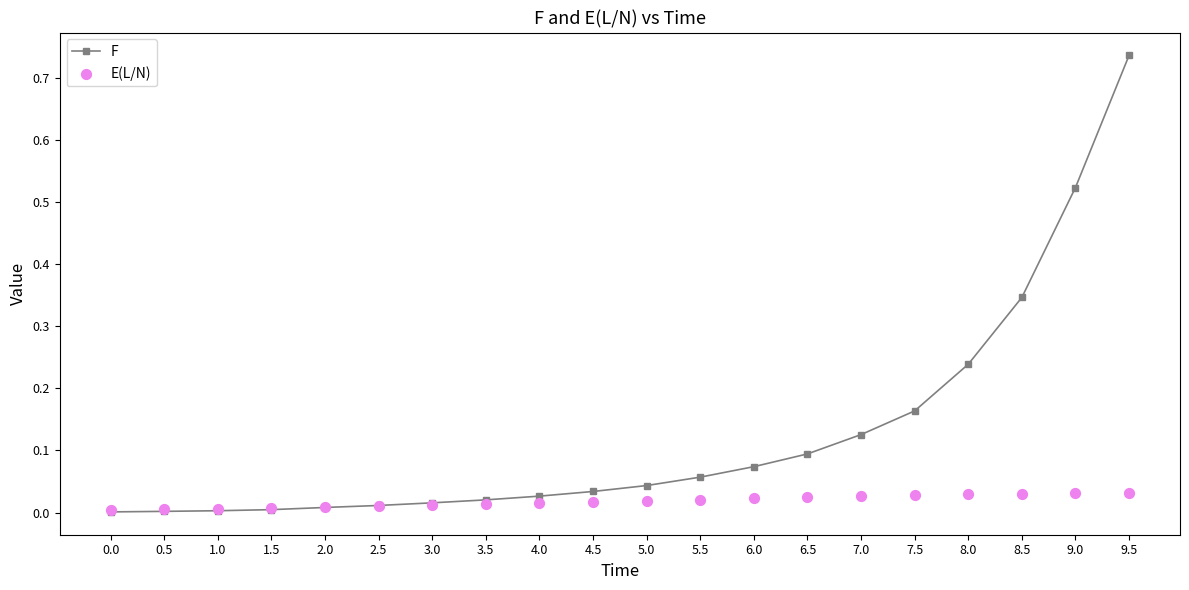

Which series has the largest Y range (max minus min)?

F